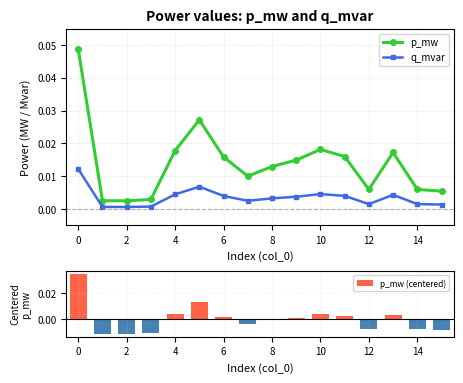

True or false: q_mvar has more than 1 points higher than both neighbors.

True